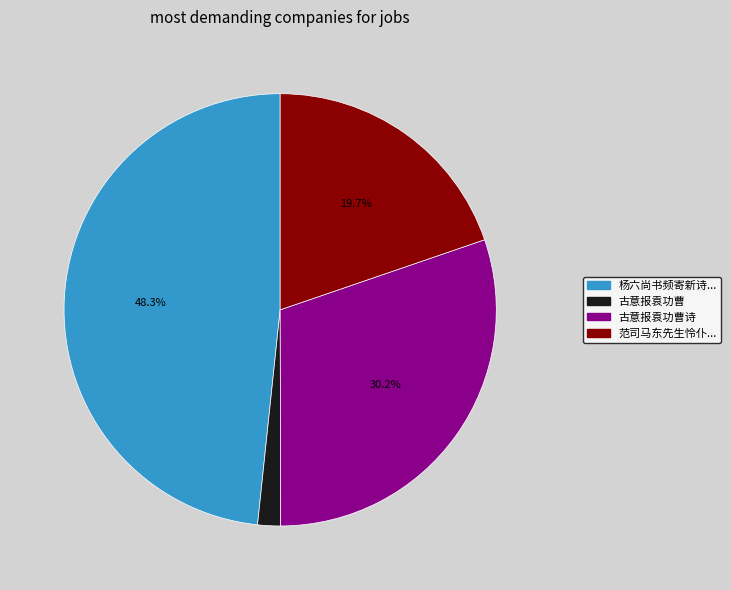

To the nearest percent, what portion does 古意报袁功曹 represent?

2%